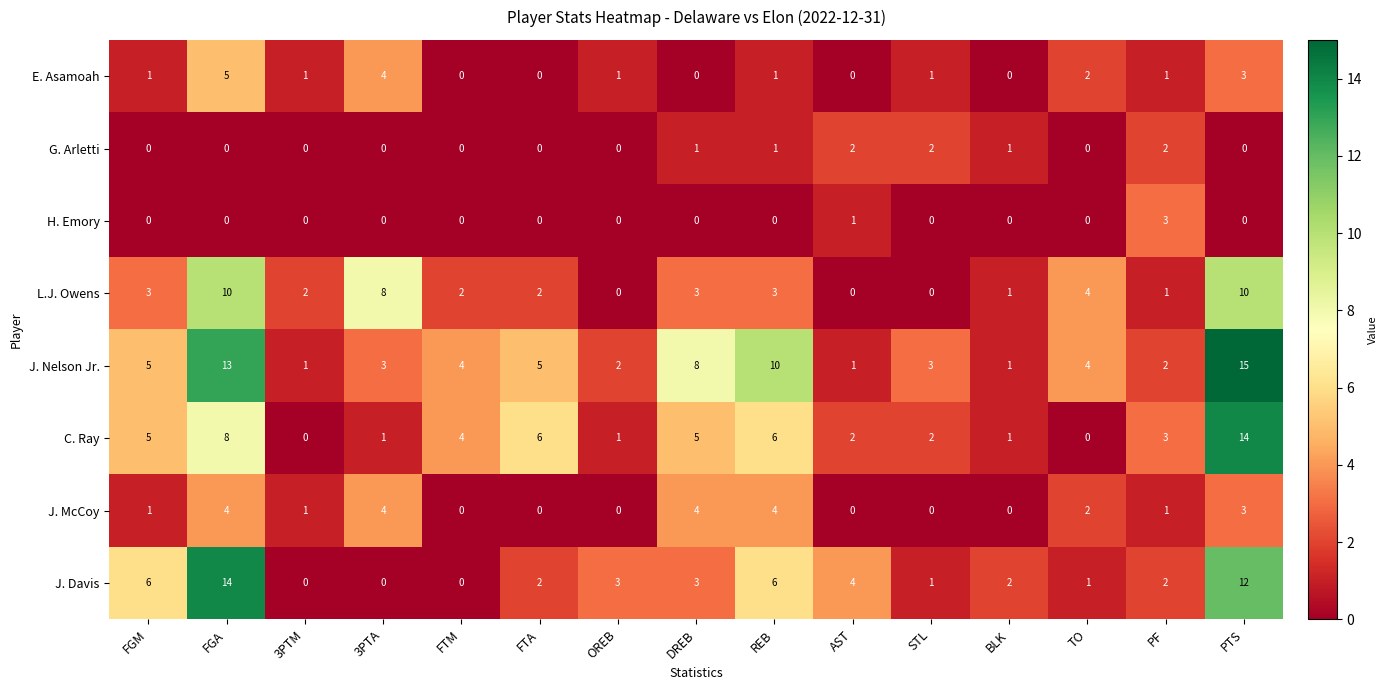

What is the total value across all series at BLK?

6